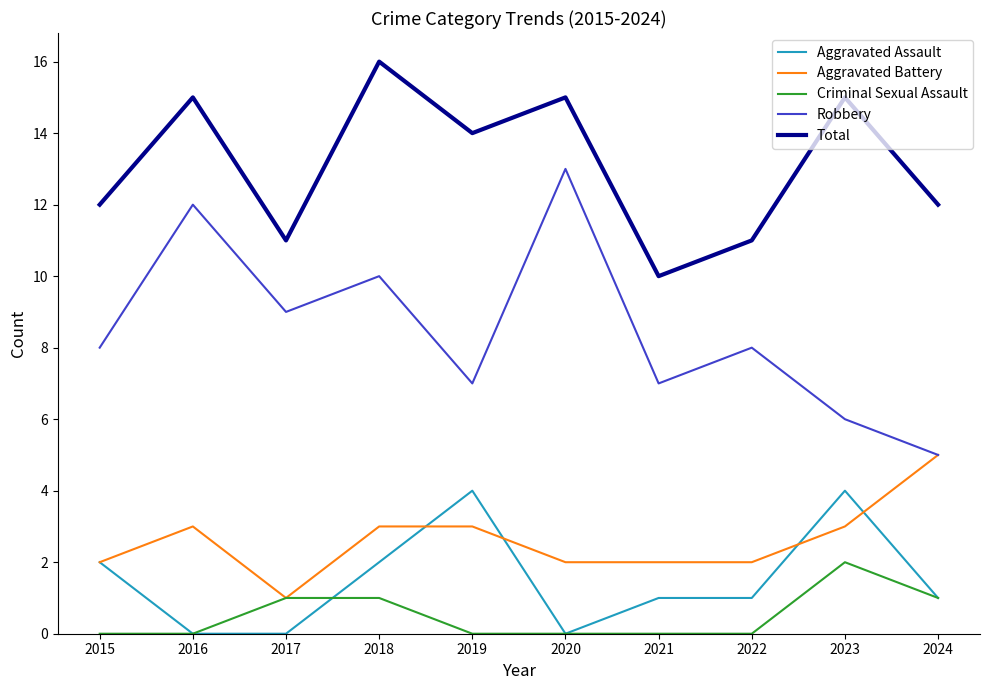

What is the difference between the highest and lowest values at 2022?

11